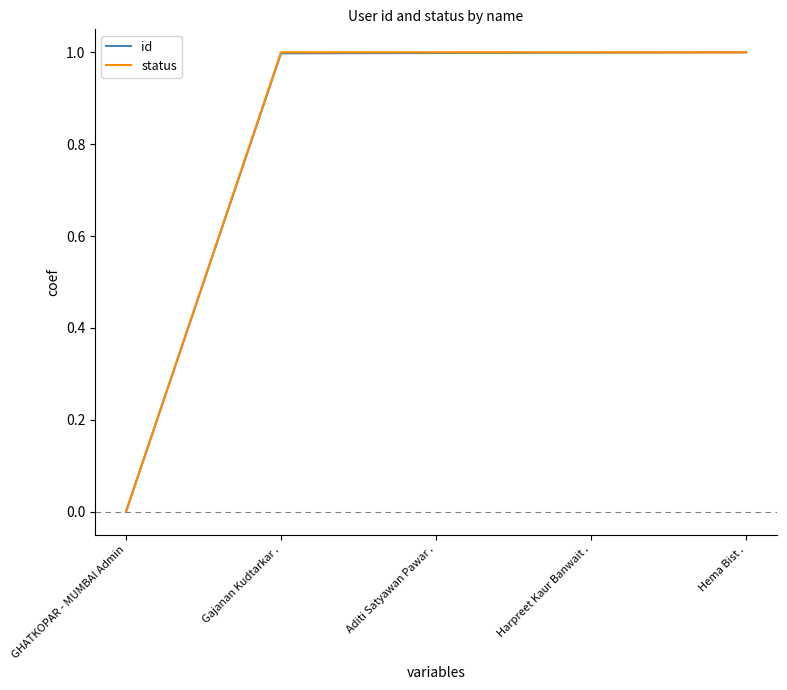

What is the total value across all series at Gajanan Kudtarkar .?

2.0